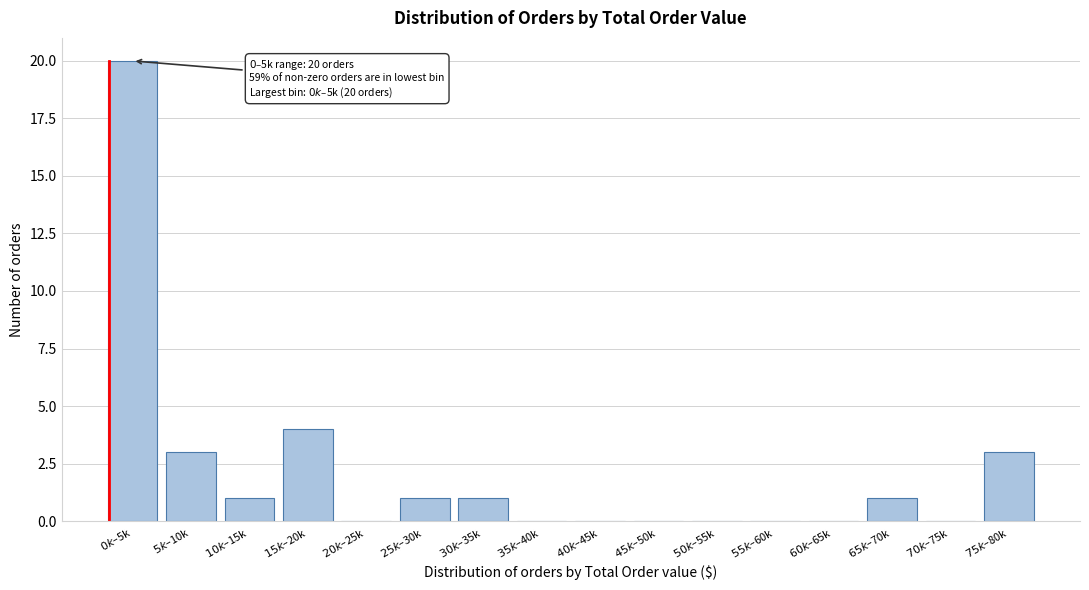

What is the greatest value displayed?

20